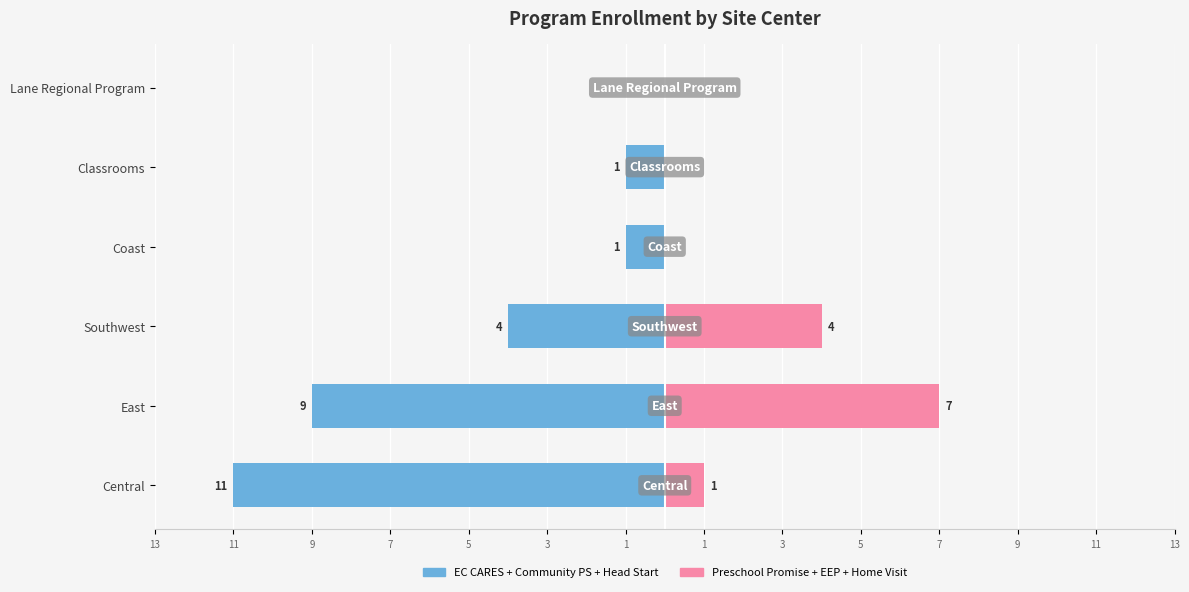

What is the value of the Preschool Promise + EEP + Home Visit bar at the 2nd from the left?

7